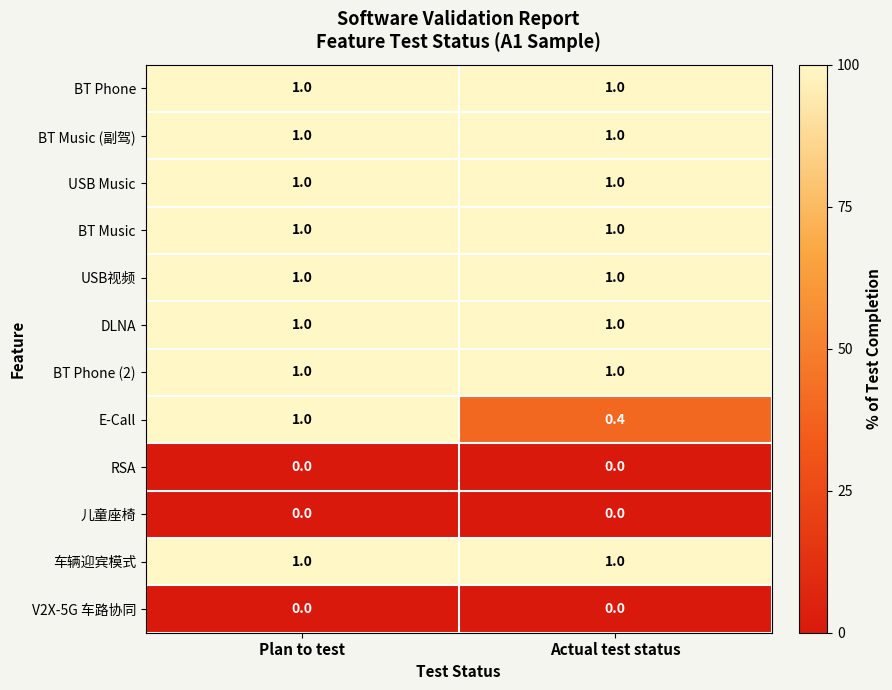

What is the greatest value displayed?

1.0